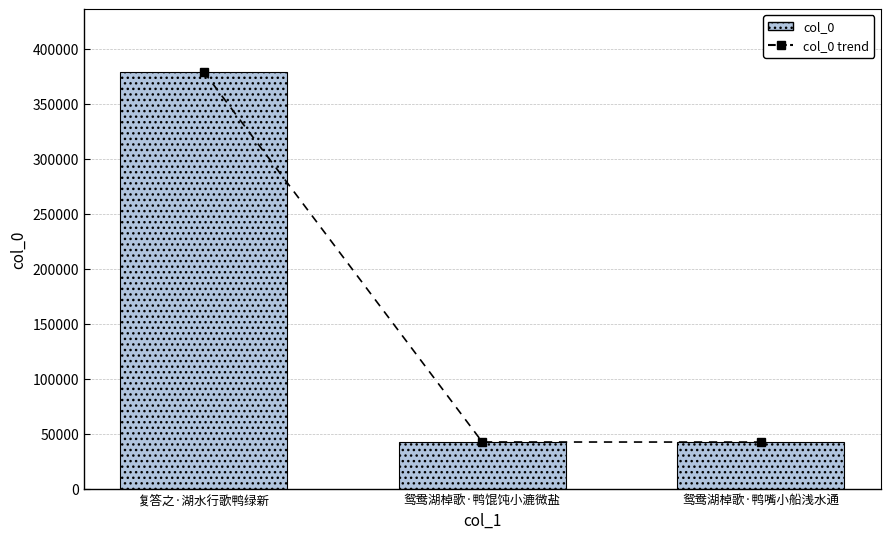

True or false: col_0 has a value of 106018 at 复答之·湖水行歌鸭绿新.

False